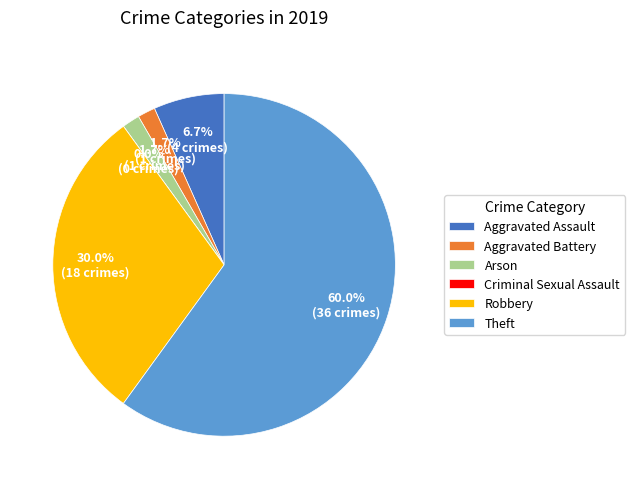

What is the ratio of the value at Robbery to the value at Aggravated Assault?

4.5